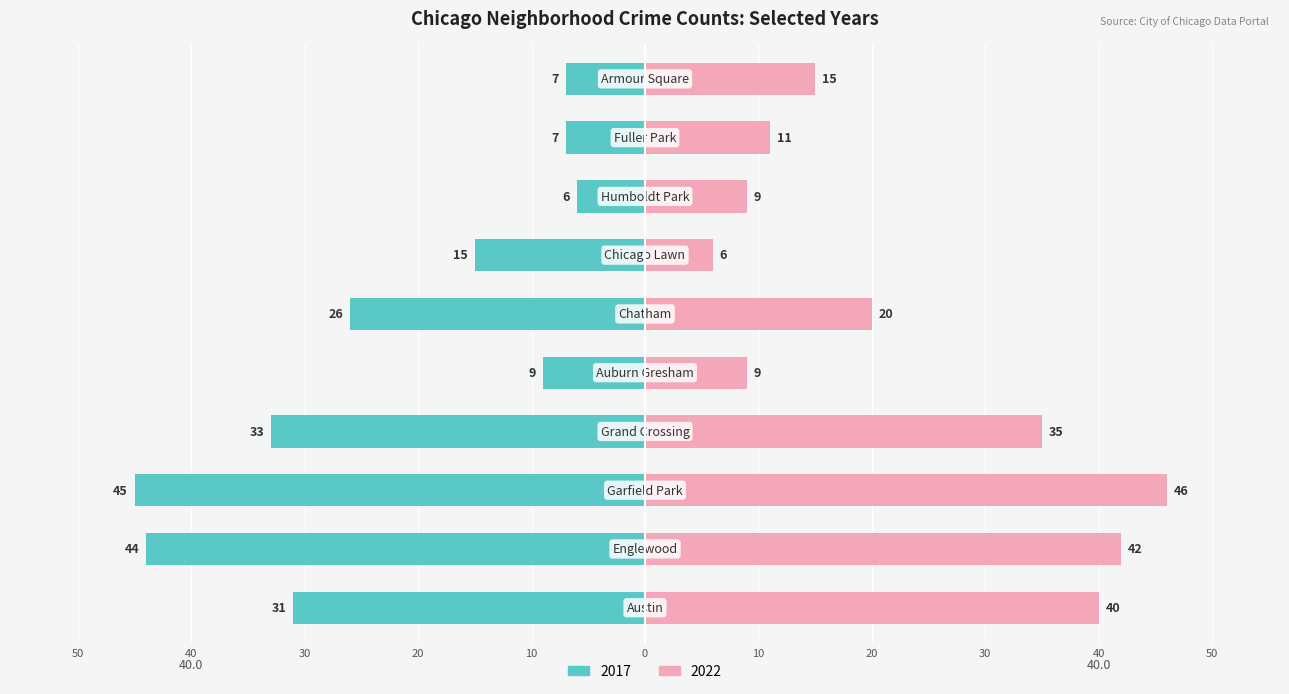

How many series are shown in this chart?

2